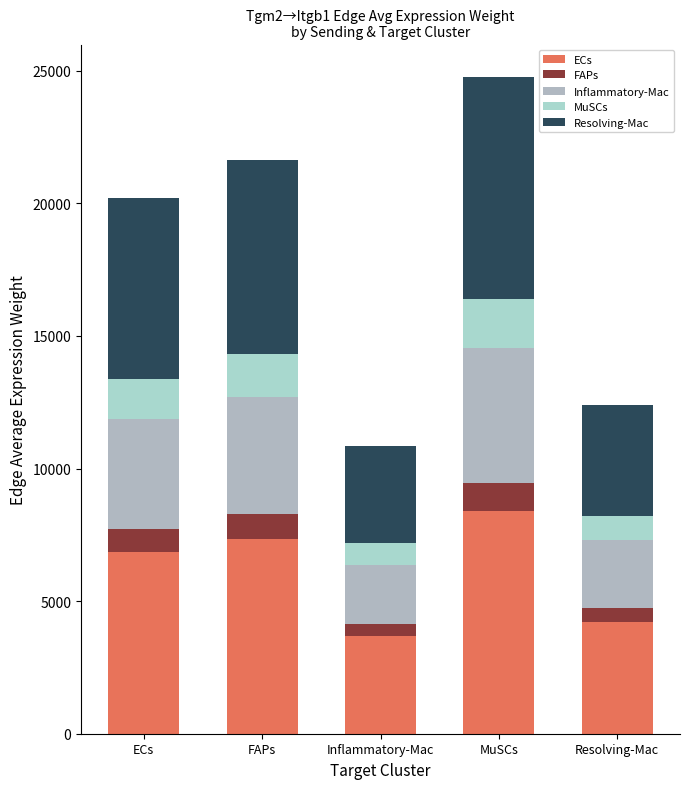

At FAPs, list the series in order from largest to smallest.

ECs, Resolving-Mac, Inflammatory-Mac, MuSCs, FAPs